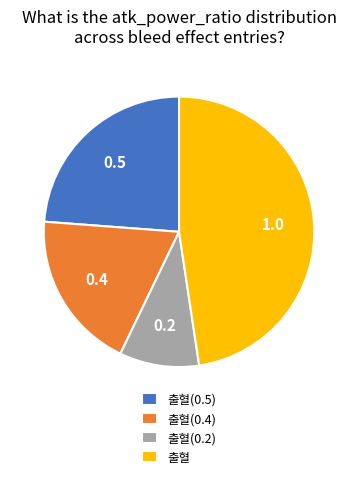

Rank the categories by value from highest to lowest.

출혈, 출혈(0.5), 출혈(0.4), 출혈(0.2)